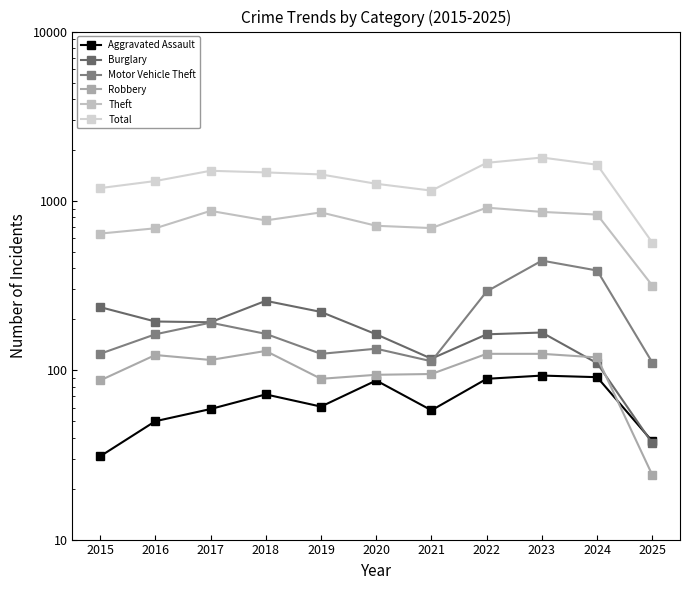

At which category does Robbery reach its first local peak?

2016